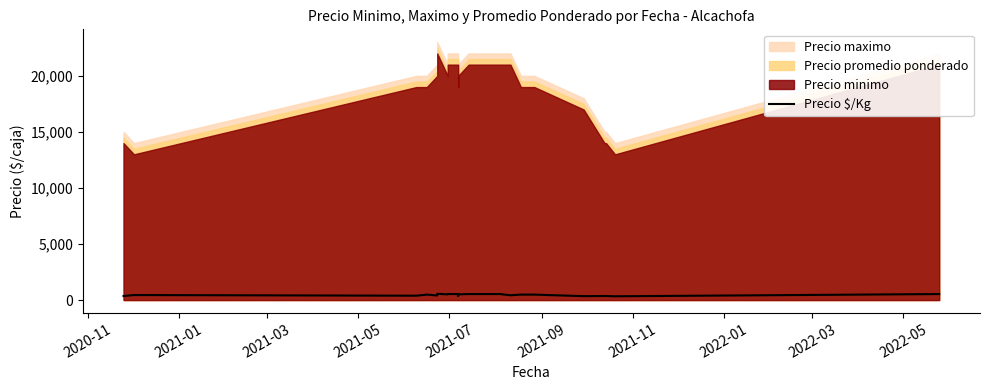

What is the difference between the second highest and minimum values?

200